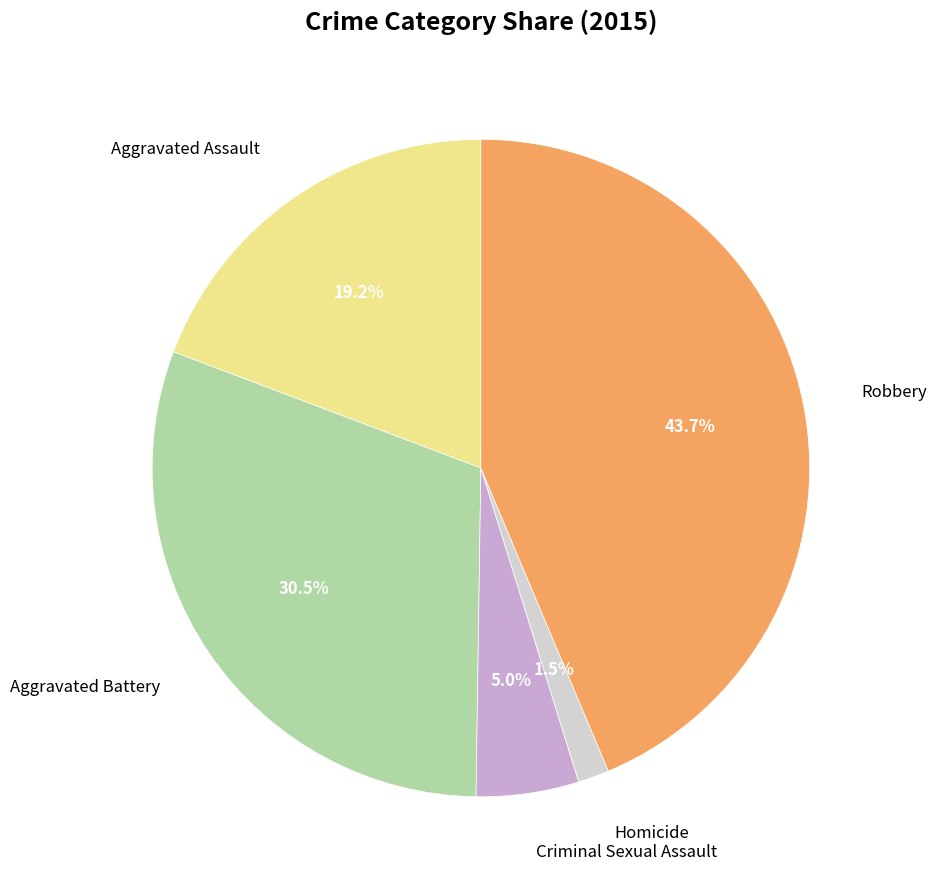

Does Aggravated Assault account for over 50% of the chart?

No